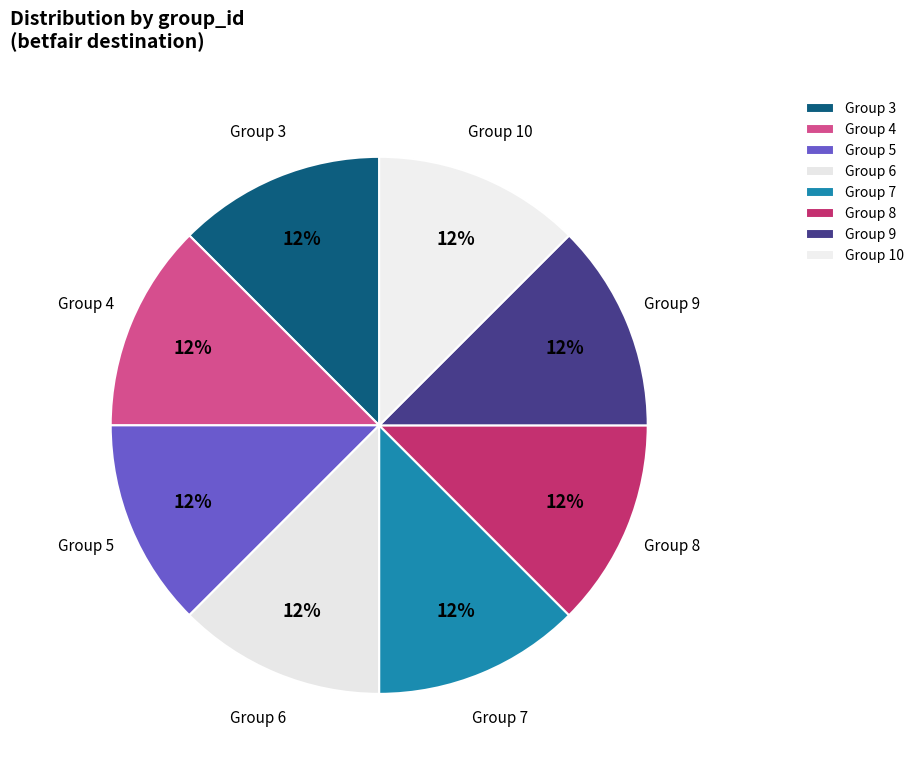

How many segments does this pie chart have?

8